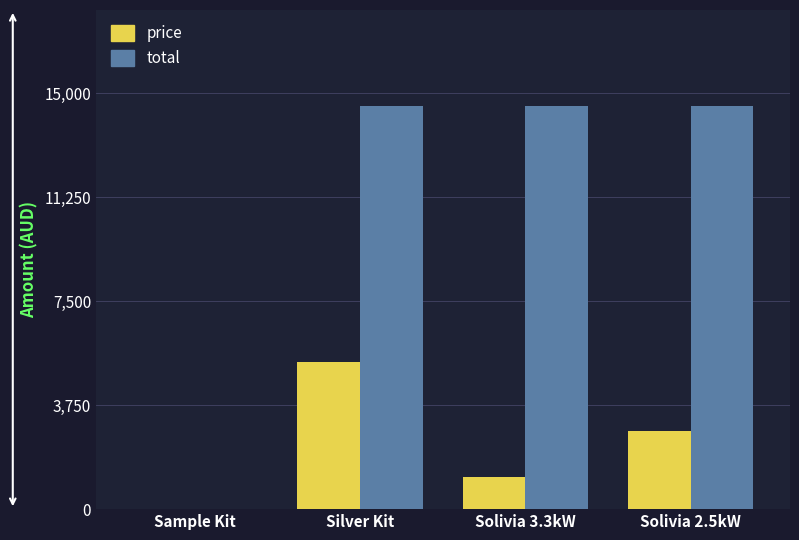

What are all the series names shown in the legend?

price, total